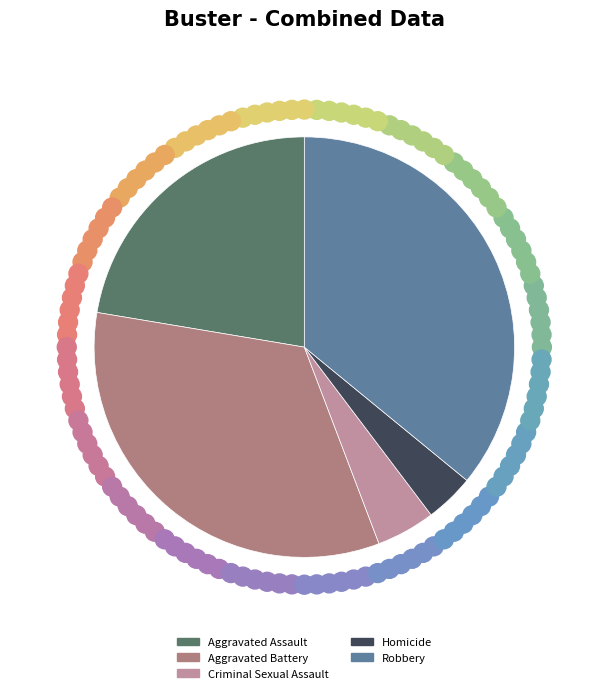

Is it true that Homicide is 1% of the pie?

False